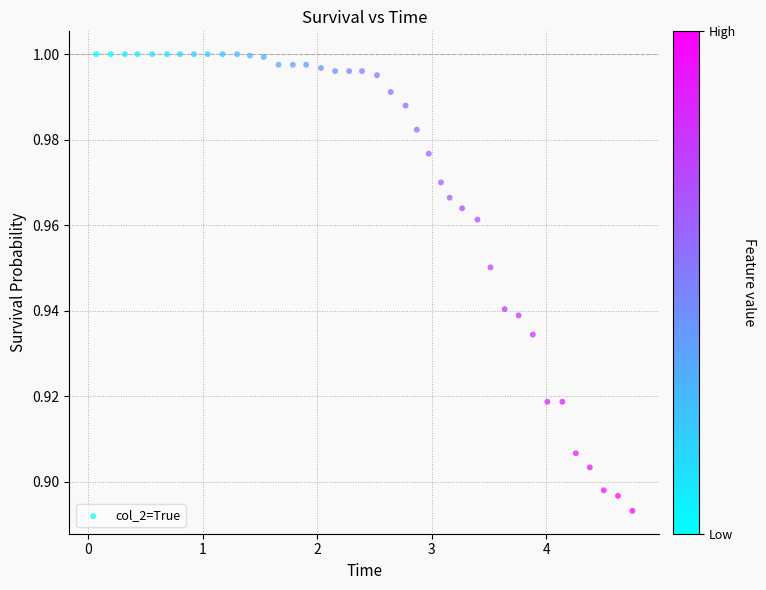

What is the range of X values (max minus min)?

4.7